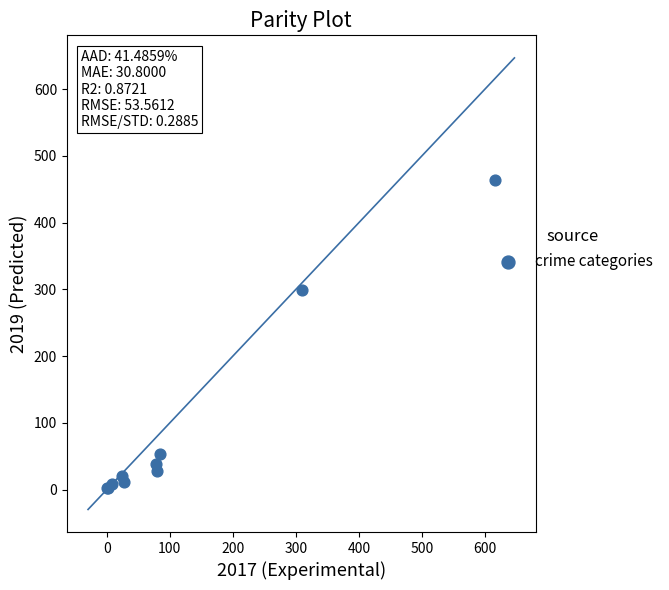

What Y value in the scatter plot is closest to 233?

299